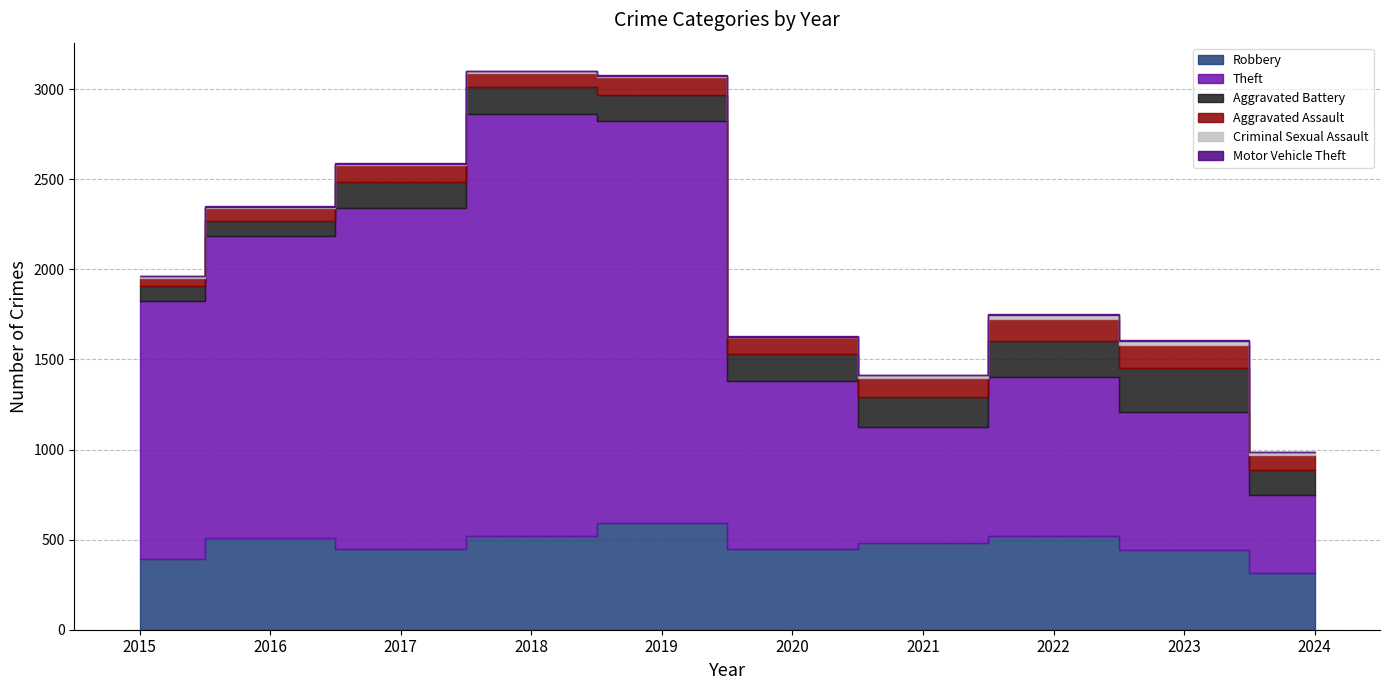

Rank the series by their maximum value, from lowest to highest.

Motor Vehicle Theft, Criminal Sexual Assault, Aggravated Assault, Aggravated Battery, Robbery, Theft